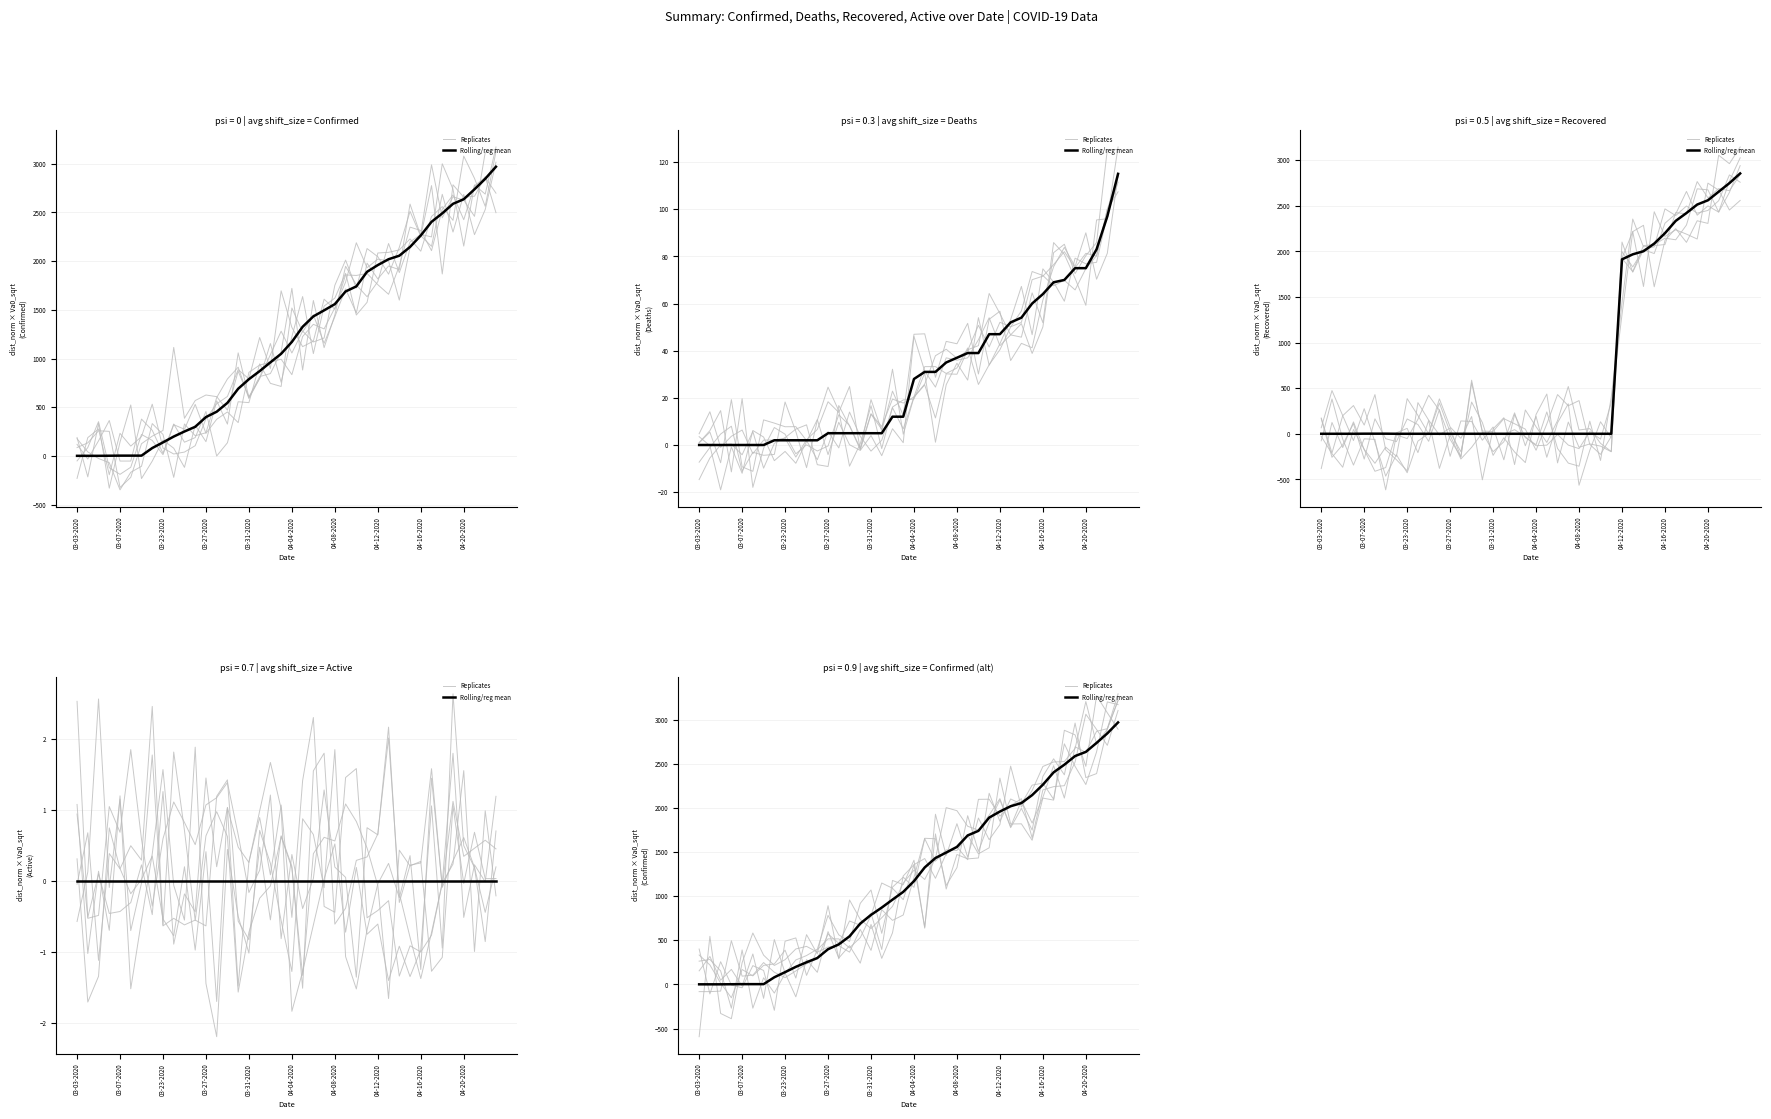

Is it true that Replicates equals 2128.5 at 23?

False